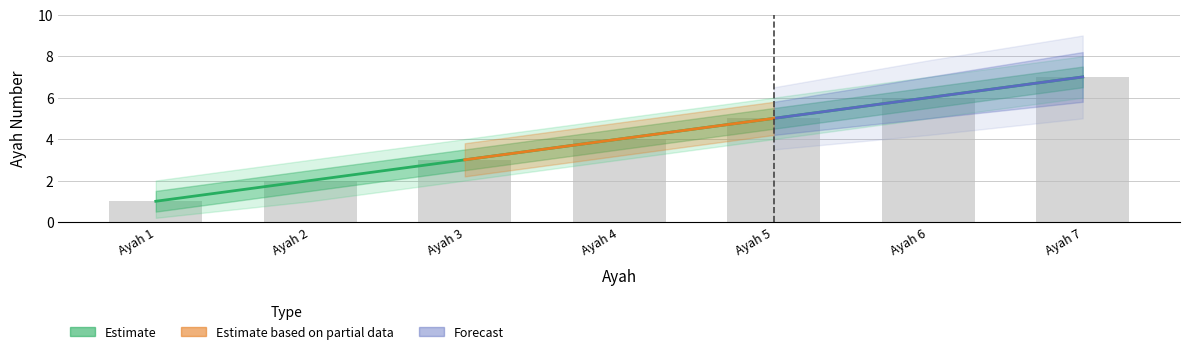

What is the difference between the second highest and second lowest values in the ayah_upper series?

4.0